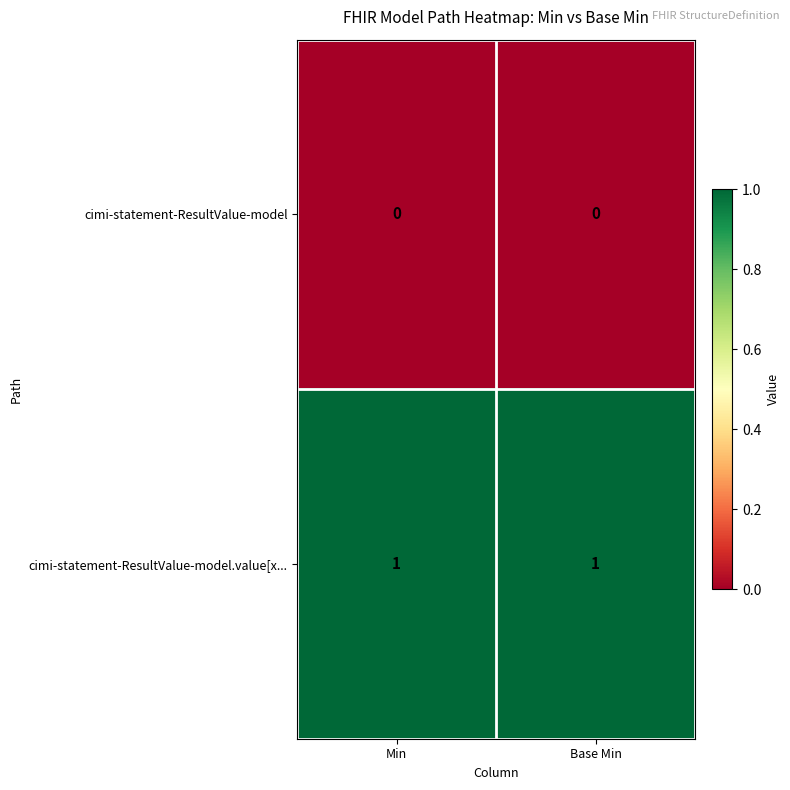

Is it true that cimi-statement-ResultValue-model.value[x... equals 1 at Min?

True